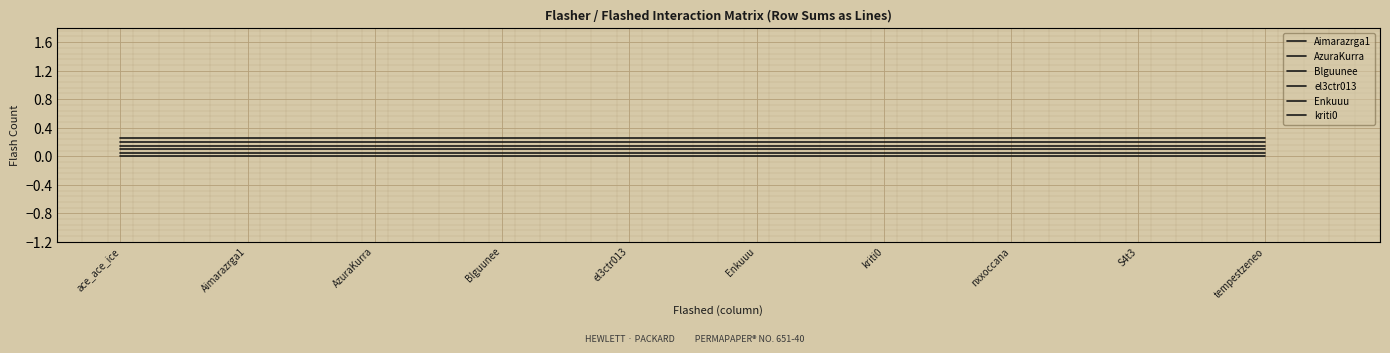

True or false: kriti0 and Aimarazrga1 intersect in this chart.

False